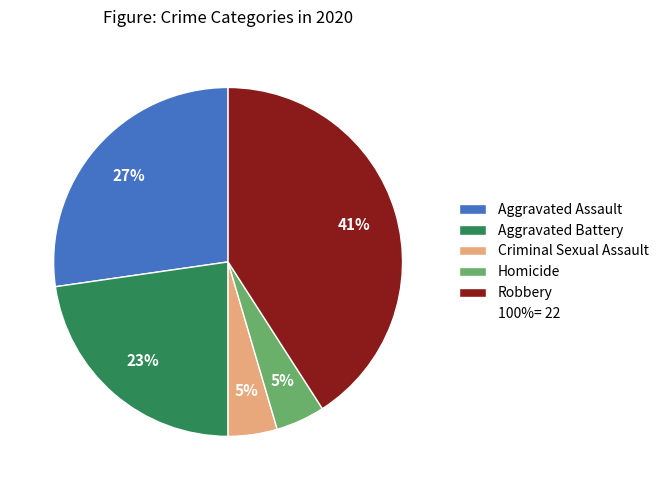

To the nearest percent, what is the difference between the largest and smallest slice percentages?

36%